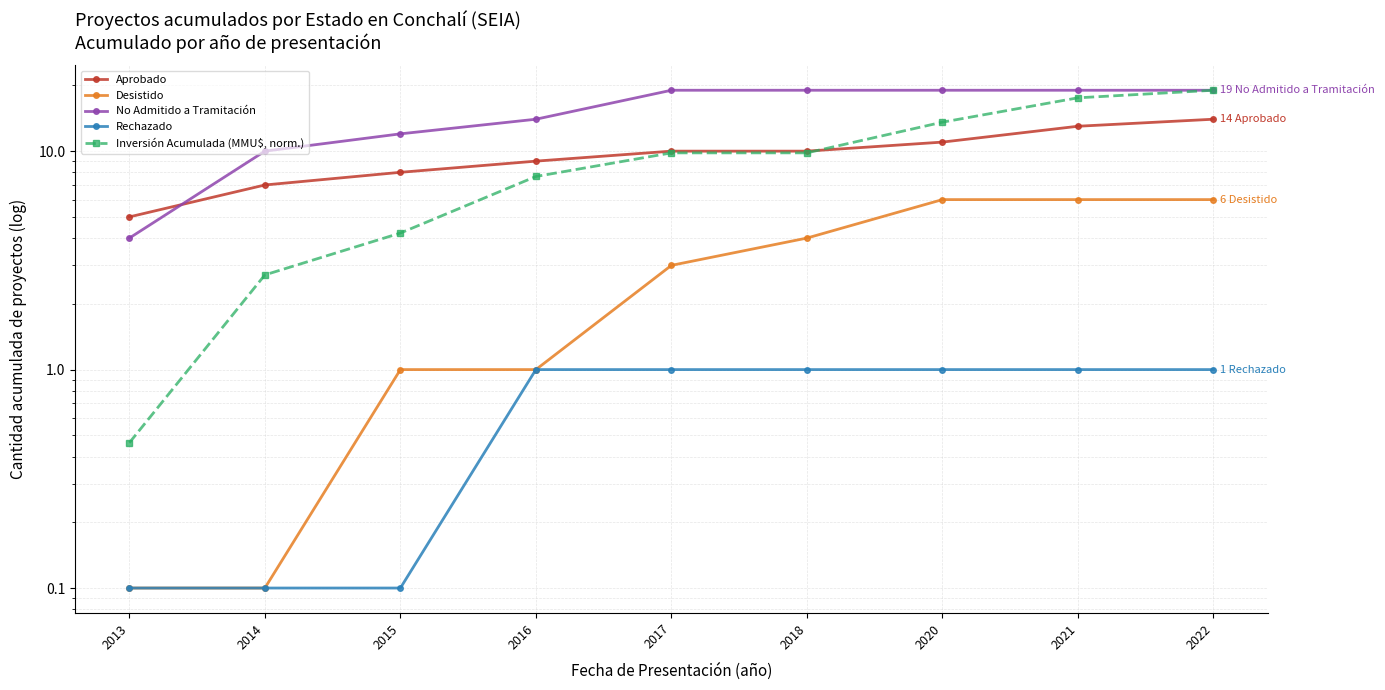

What are all the series names shown in the legend?

Aprobado, Desistido, No Admitido a Tramitación, Rechazado, Inversión Acumulada (MMU$, norm.)